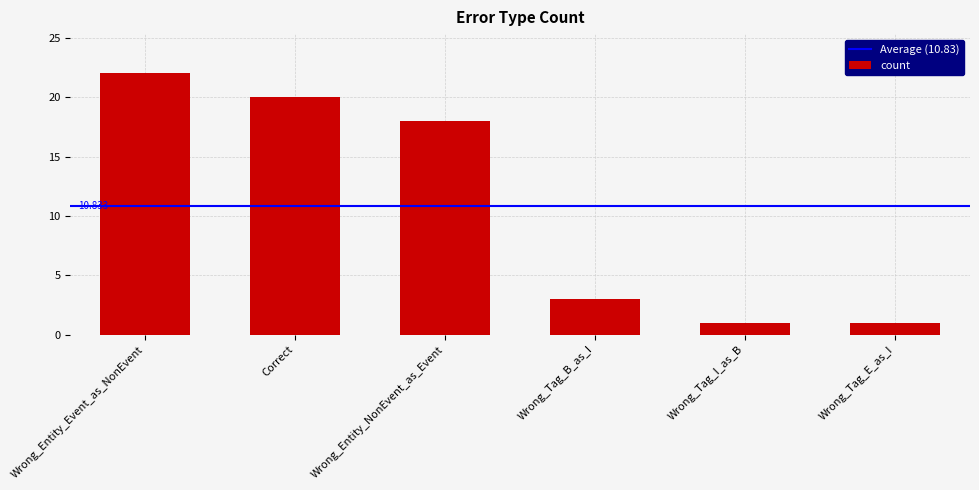

Where is the data nearest to the value 11?

Wrong_Entity_NonEvent_as_Event